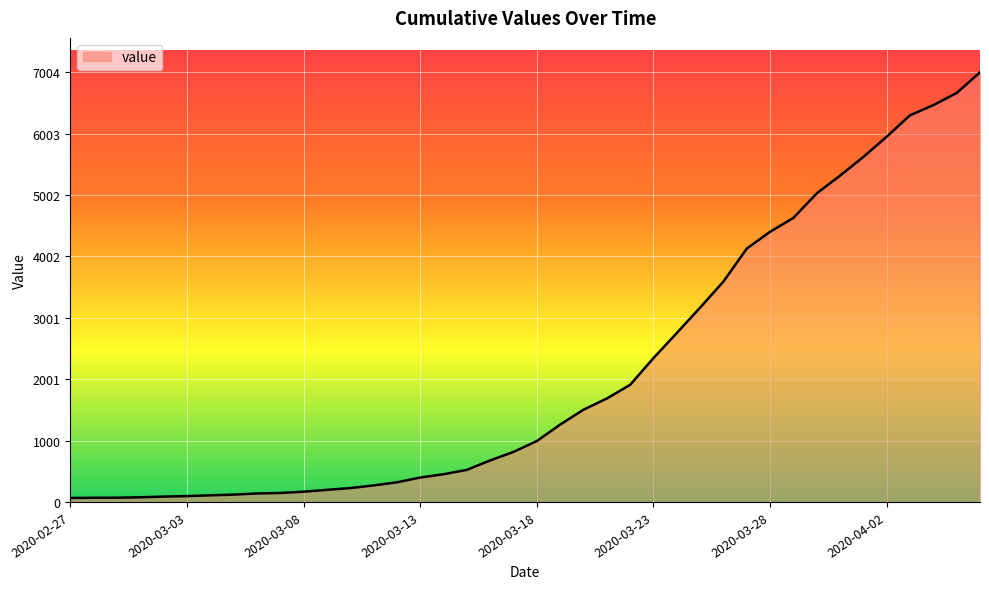

What is the difference between the maximum and minimum values?

6940